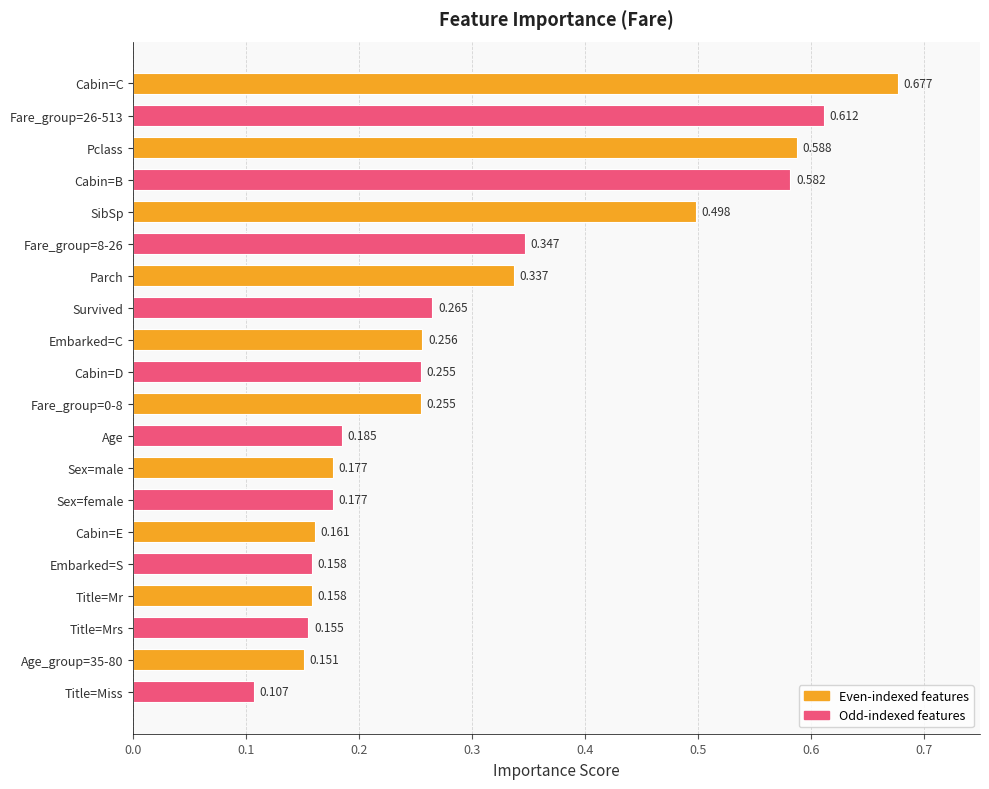

Does the chart contain any negative values?

No